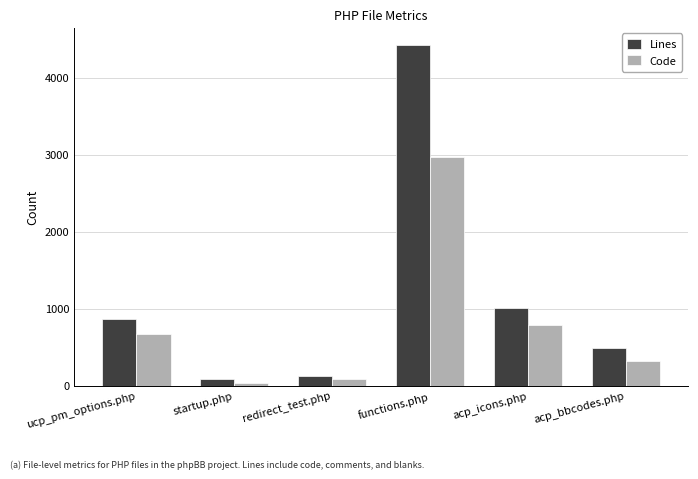

Which series has the largest total across all categories?

Lines